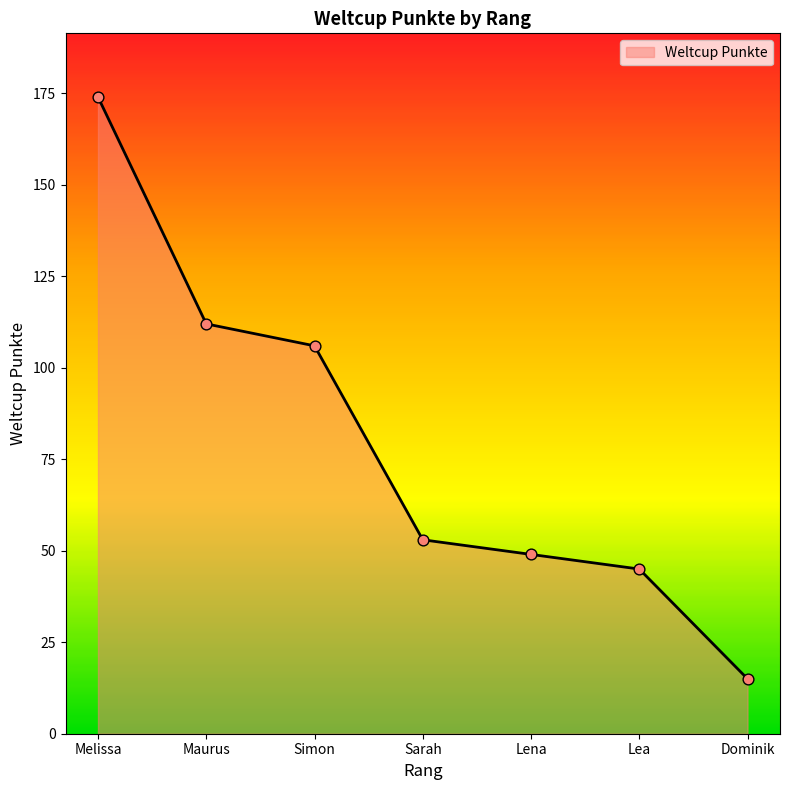

Which has a higher value, Lea or Melissa?

Melissa